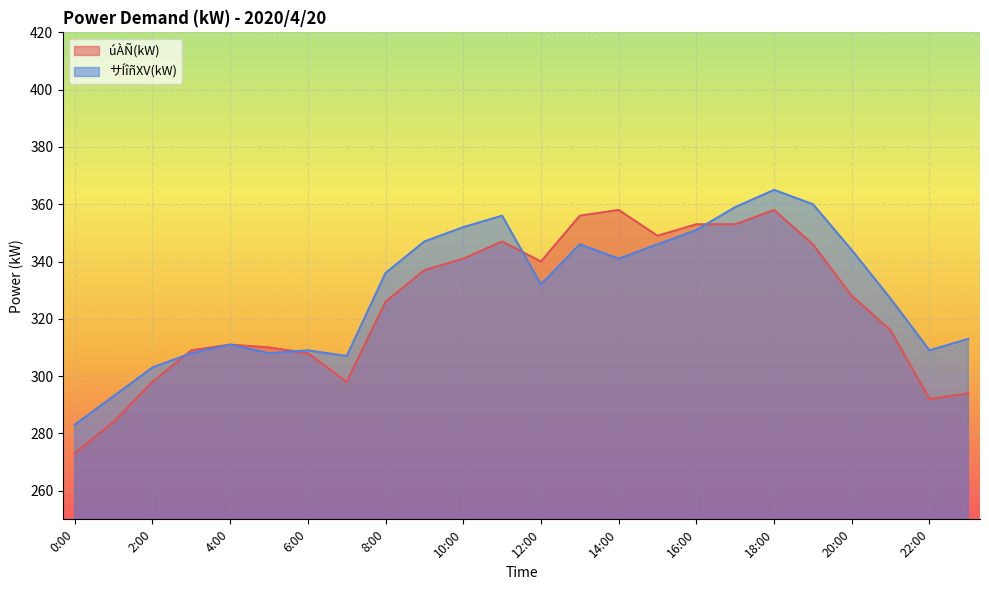

At which category is the sum across all series the highest?

18:00